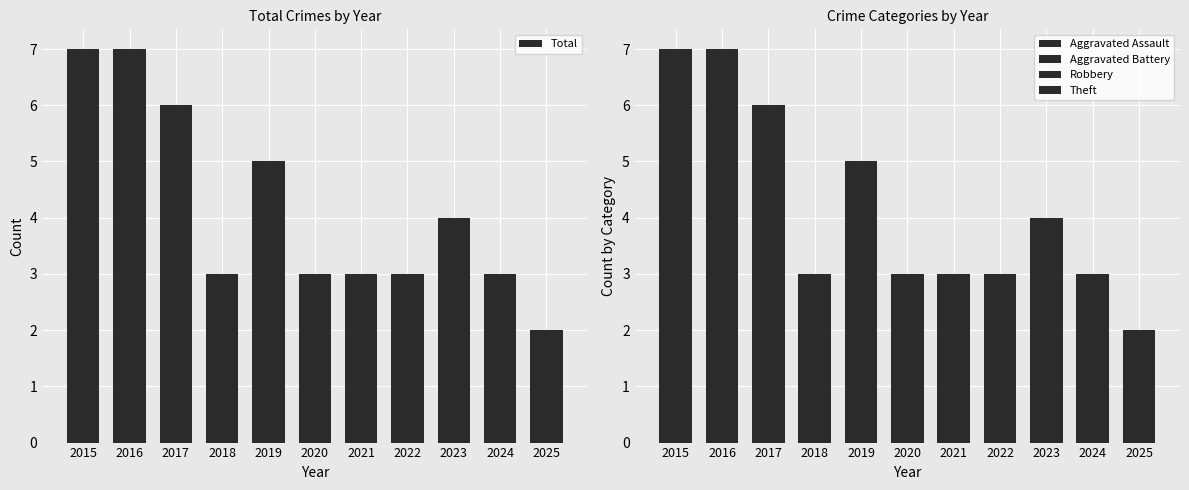

Reading left to right, list all the values displayed in this chart.

Total: 2015=7	2016=7	2017=6	2018=3	2019=5	2020=3	2021=3	2022=3	2023=4	2024=3	2025=2
Aggravated Assault: 2015=0	2016=1	2017=1	2018=0	2019=1	2020=1	2021=0	2022=0	2023=0	2024=1	2025=0
Aggravated Battery: 2015=0	2016=0	2017=0	2018=0	2019=0	2020=1	2021=1	2022=1	2023=0	2024=0	2025=1
Robbery: 2015=0	2016=2	2017=2	2018=2	2019=0	2020=0	2021=0	2022=0	2023=2	2024=0	2025=0
Theft: 2015=7	2016=4	2017=3	2018=1	2019=4	2020=1	2021=2	2022=2	2023=2	2024=2	2025=1